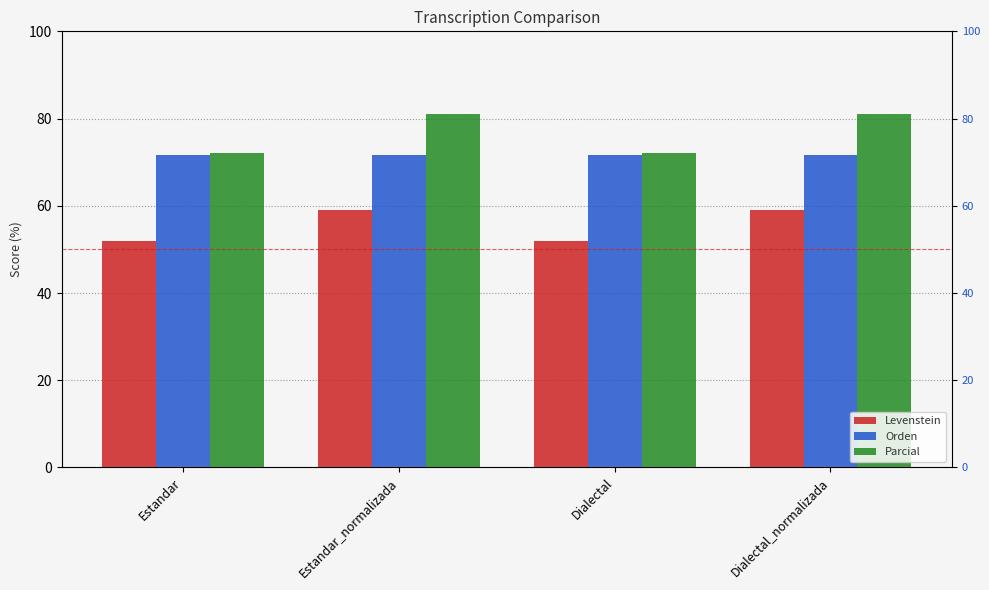

What value does the Levenstein series have at Dialectal_normalizada?

59.1